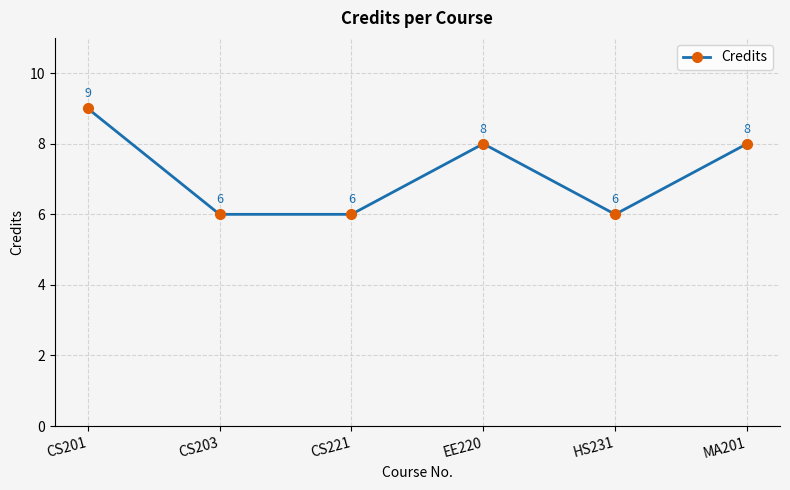

Where is the first local maximum?

EE220